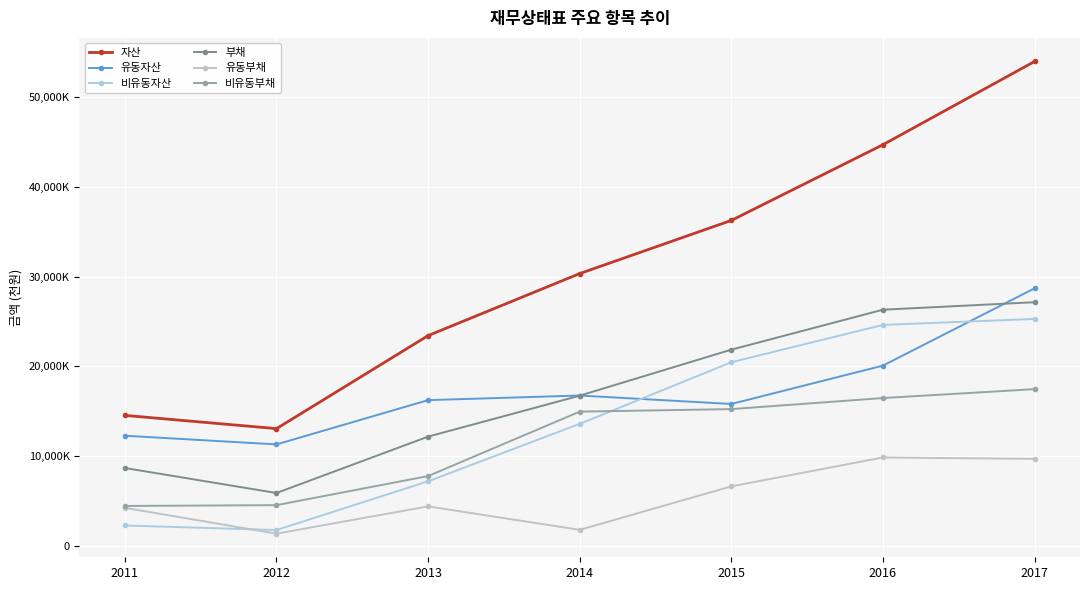

What is the total value across all series at 2013?

71170220